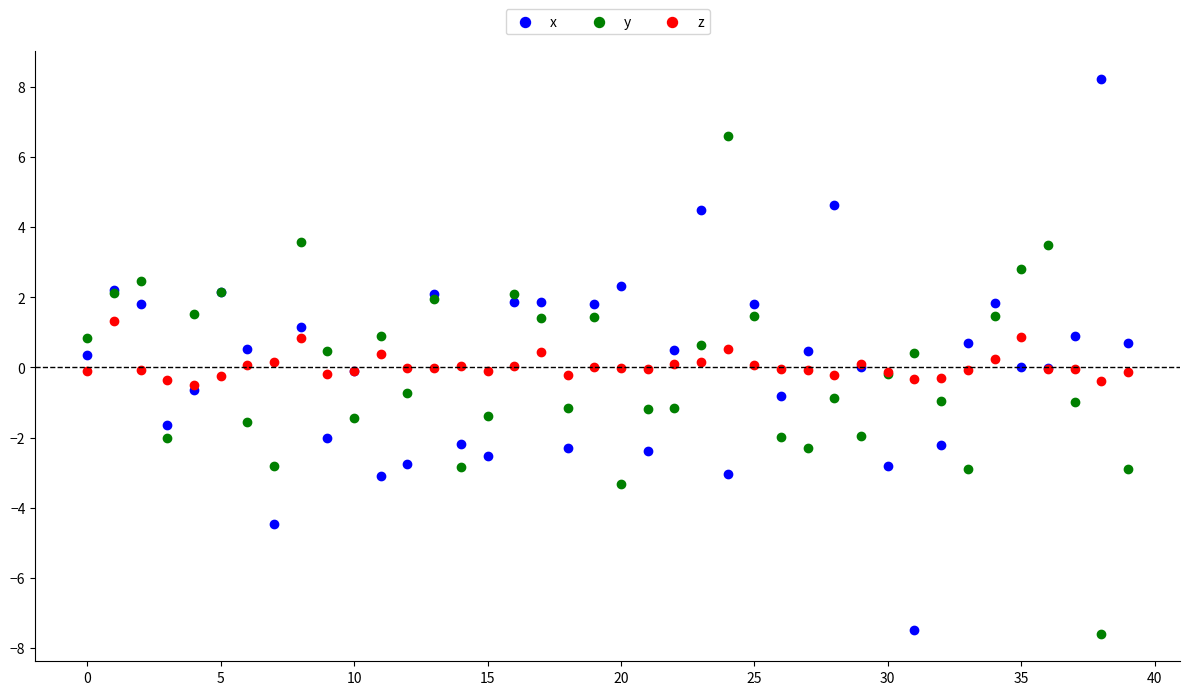

Which series has the widest spread of Y values?

x